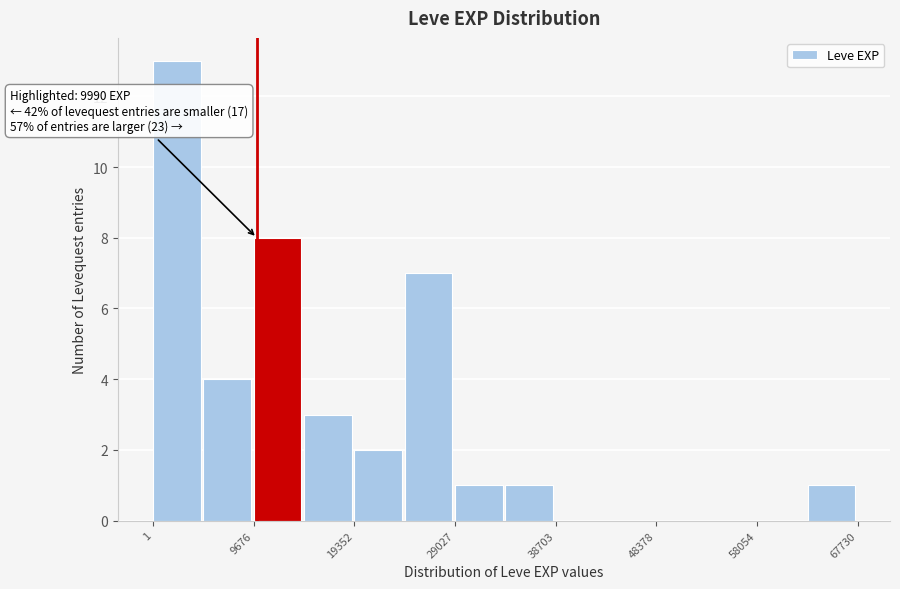

Over which range of the x-axis is the bar tallest?

0 to 5000